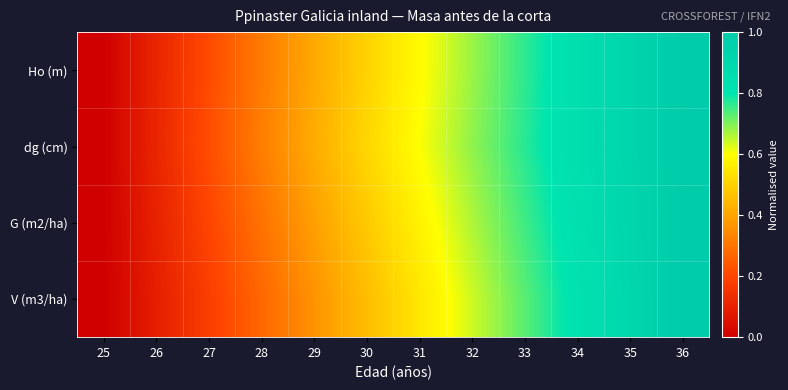

Which category has the highest value across all series?

36